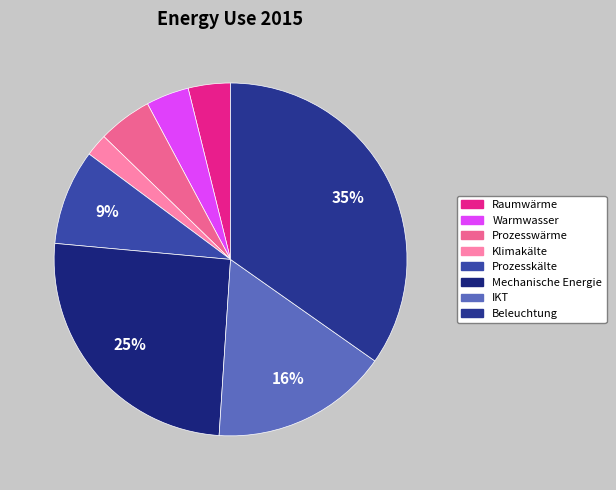

What percentage do Klimakälte and Prozesskälte together represent?

10.8%